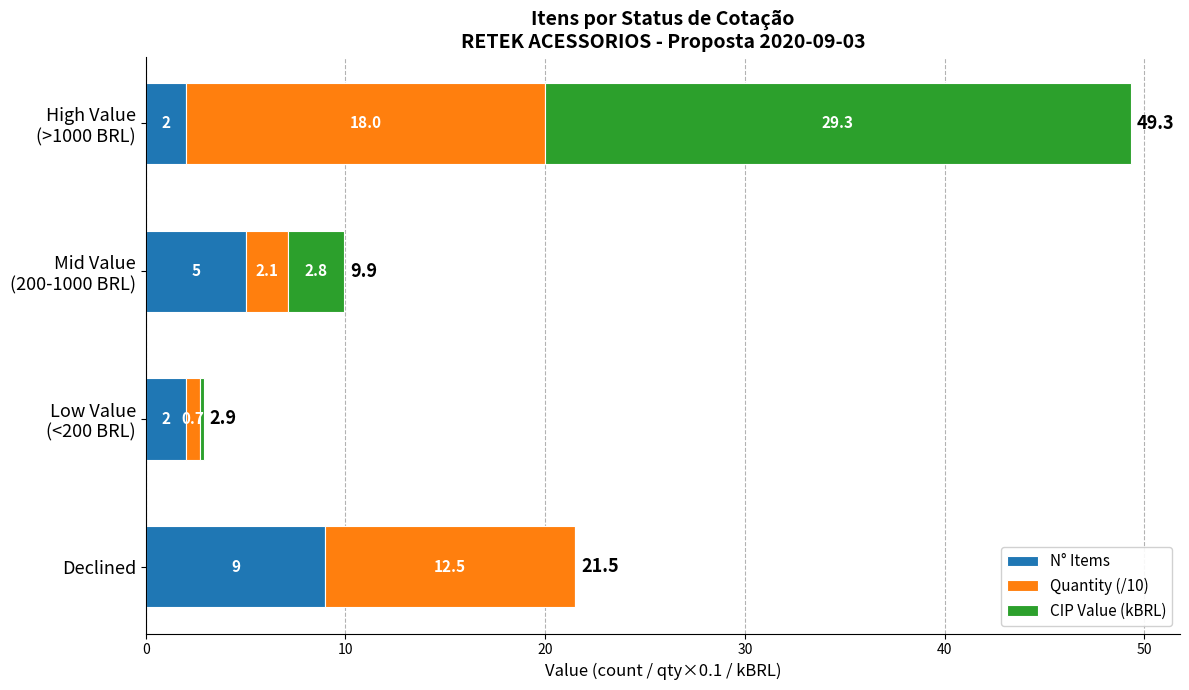

What is the total value across all series at Declined?

21.5